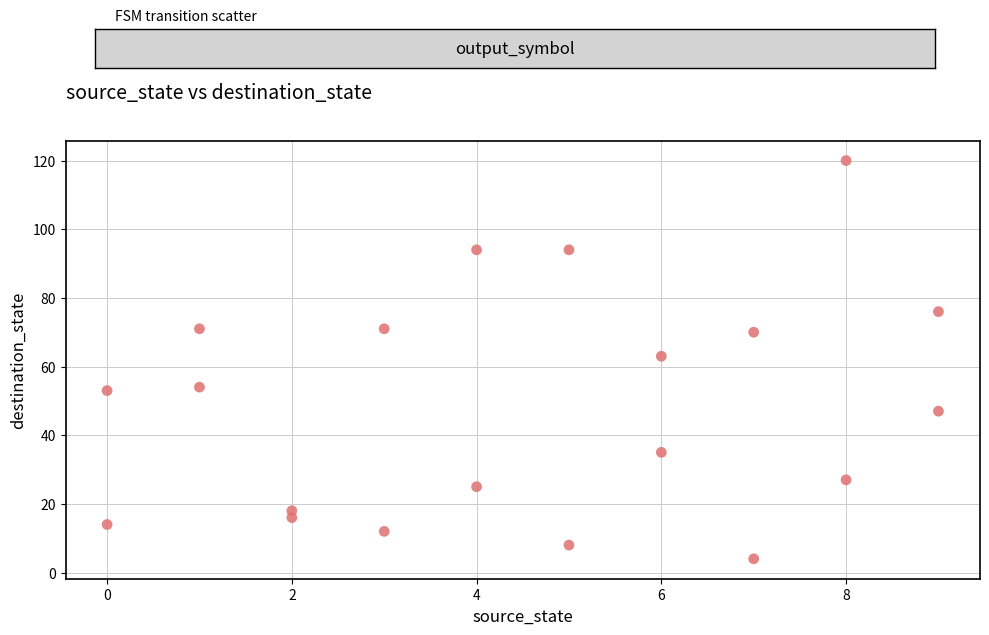

What is the range of Y values (max minus min)?

116